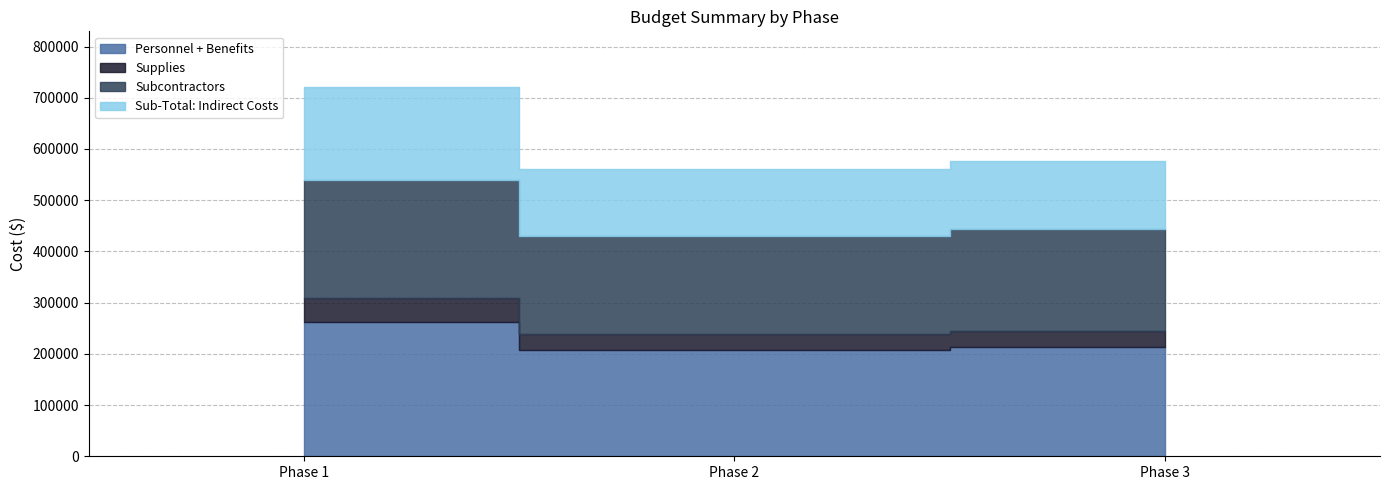

Reading left to right, list all the values displayed in this chart.

Personnel + Benefits: 262539.7	206656.6	212856.3
Supplies: 45500.0	32000.0	32000.0
Subcontractors: 231862.0	192366.0	199098.0
Sub-Total: Indirect Costs: 181506.6	130067.9	133446.7